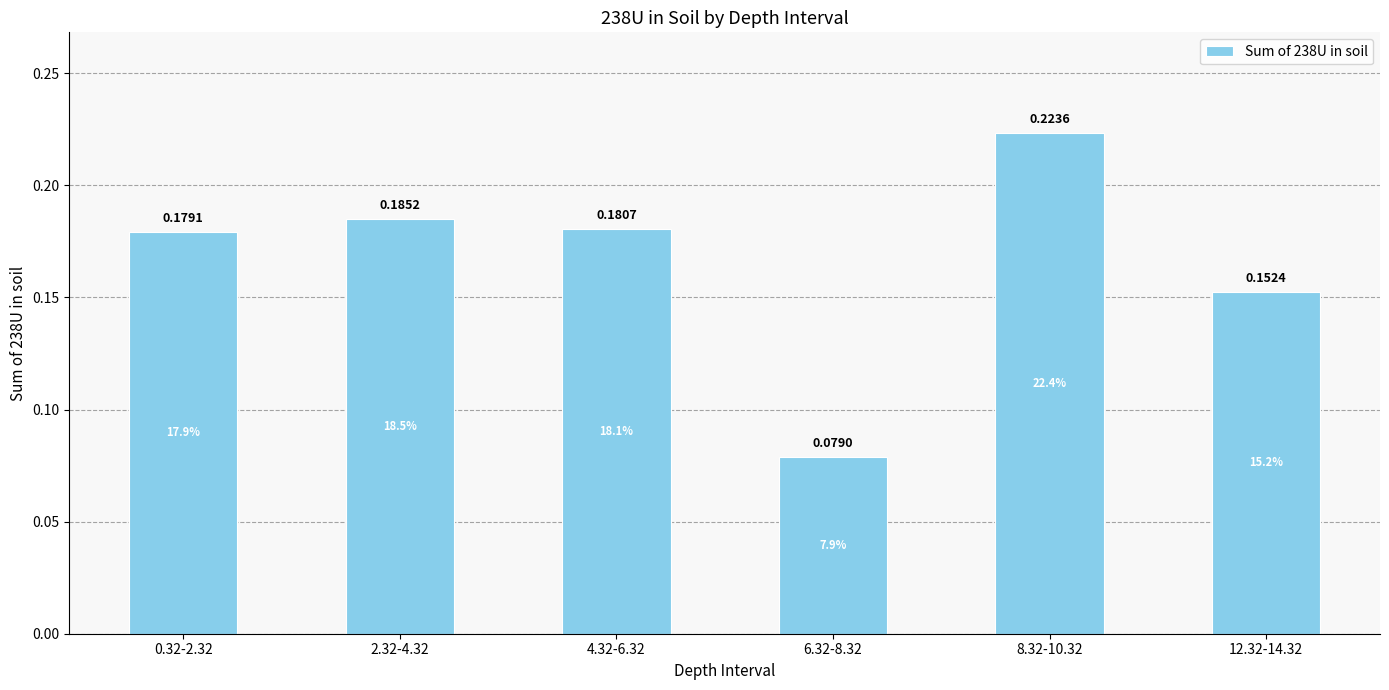

How many bars are there in total?

6